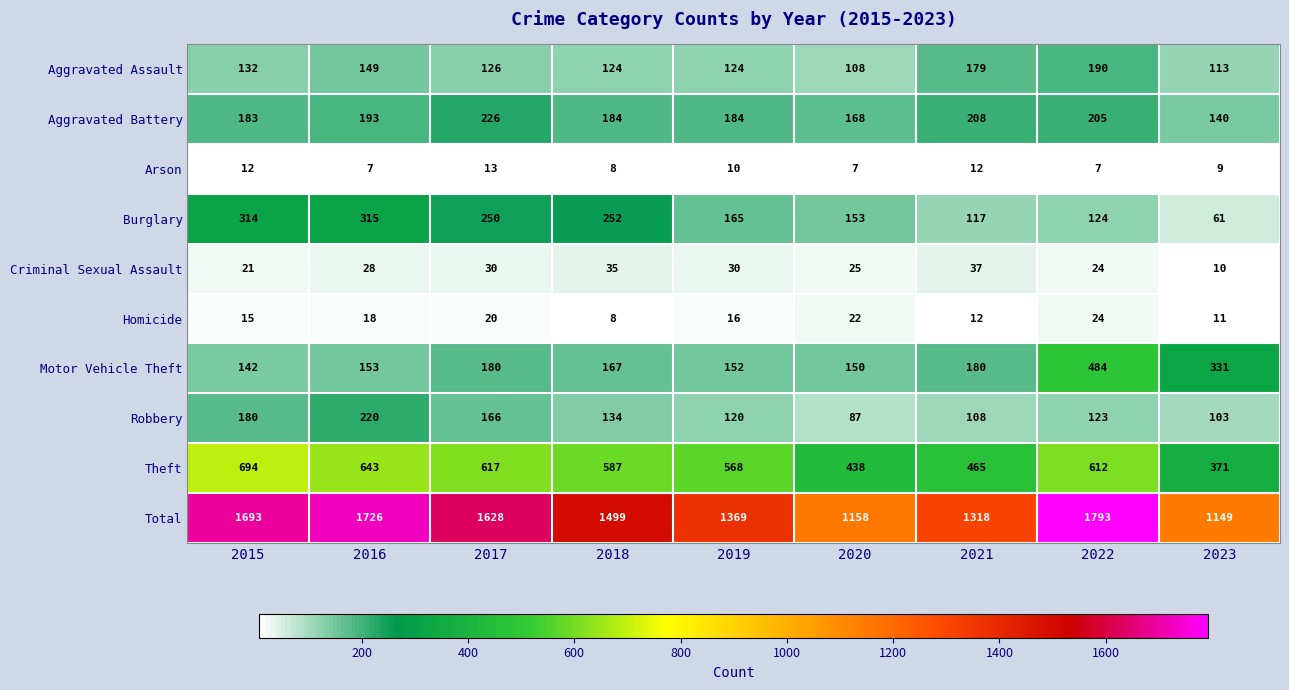

What is the difference between the maximum and minimum values in the Aggravated Assault series?

82